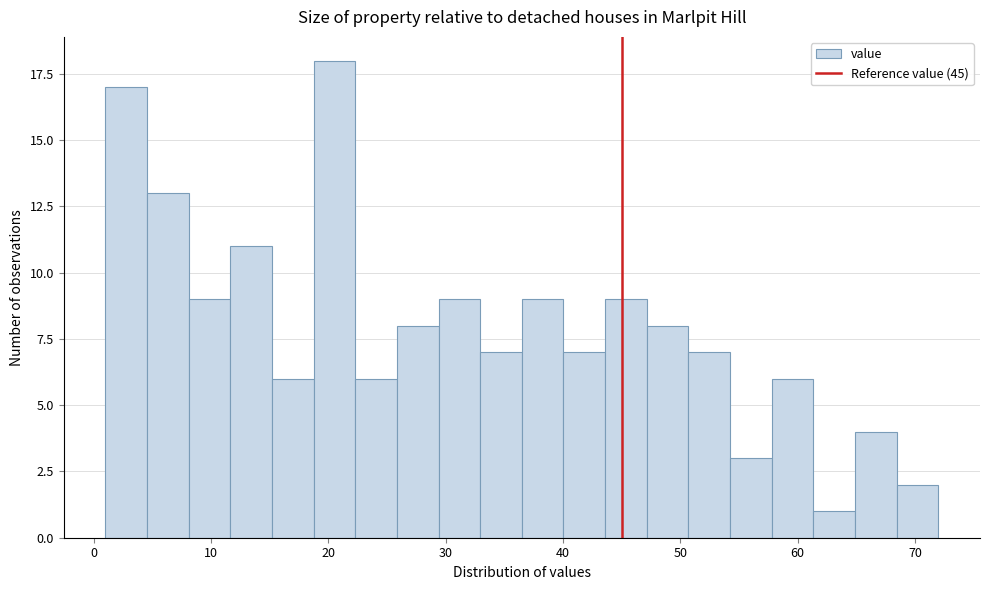

Read against the x-axis, roughly where is the centre of the tallest bar?

21